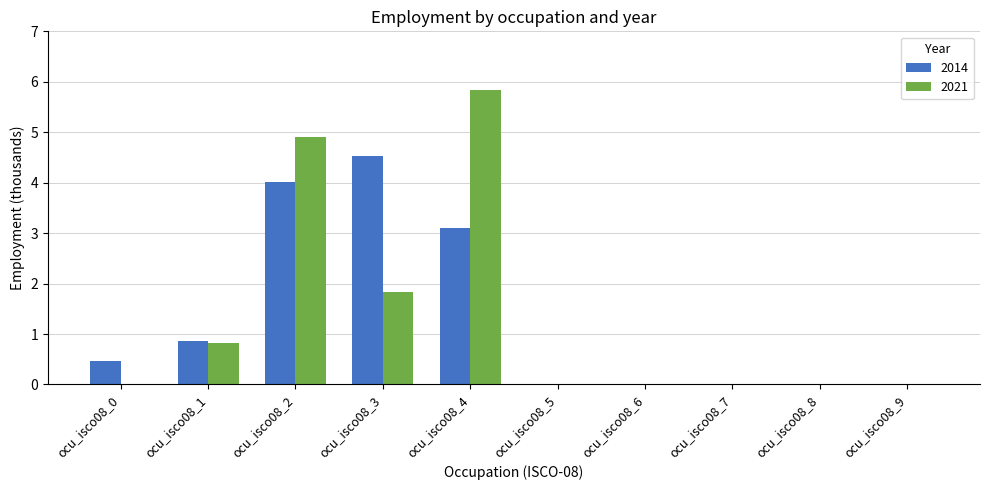

Reading right to left, transcribe all the data shown in this chart.

2014: ocu_isco08_9=0.0	ocu_isco08_8=0.0	ocu_isco08_7=0.0	ocu_isco08_6=0.0	ocu_isco08_5=0.0	ocu_isco08_4=3.1	ocu_isco08_3=4.5	ocu_isco08_2=4.0	ocu_isco08_1=0.9	ocu_isco08_0=0.5
2021: ocu_isco08_9=0.0	ocu_isco08_8=0.0	ocu_isco08_7=0.0	ocu_isco08_6=0.0	ocu_isco08_5=0.0	ocu_isco08_4=5.8	ocu_isco08_3=1.8	ocu_isco08_2=4.9	ocu_isco08_1=0.8	ocu_isco08_0=0.0